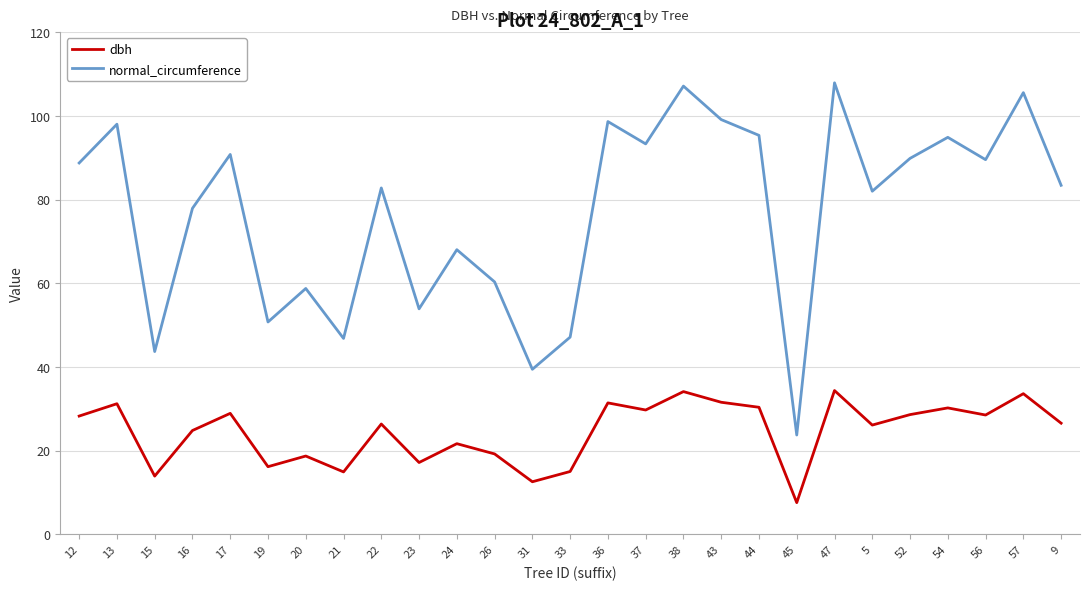

What is the spread (max minus min) of values at 38?

73.0